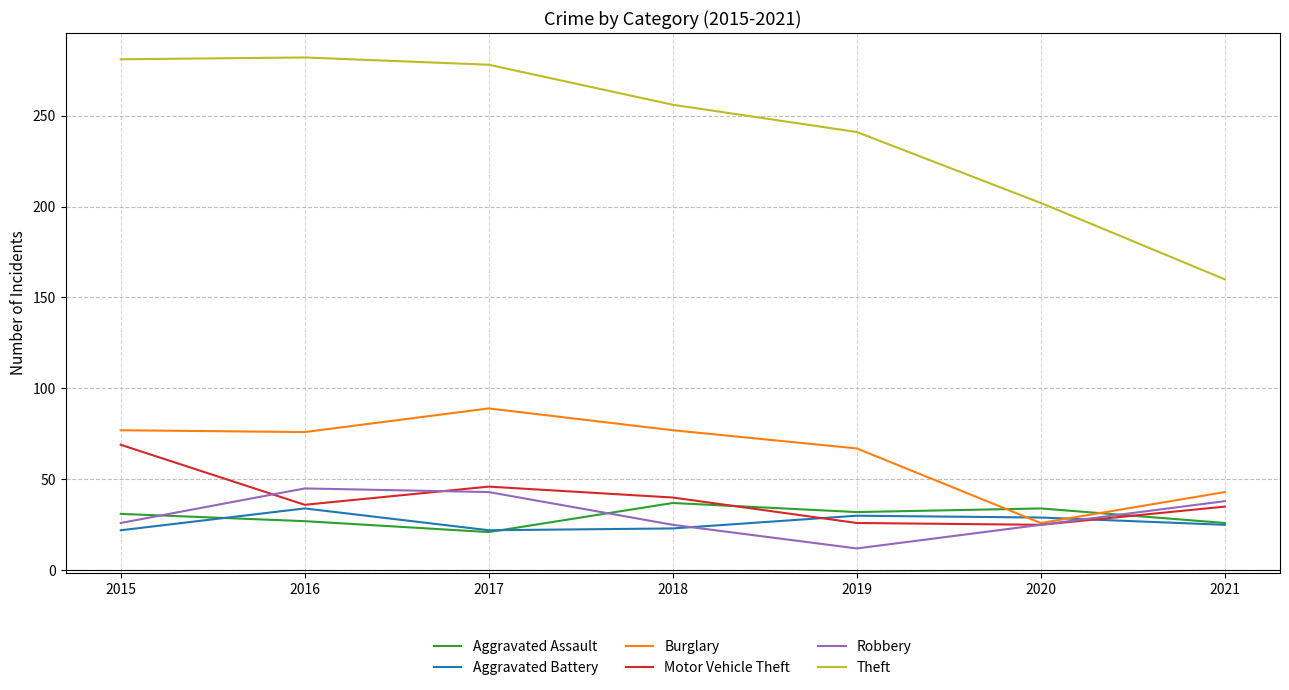

True or false: Theft has a value of 126 at 2018.

False